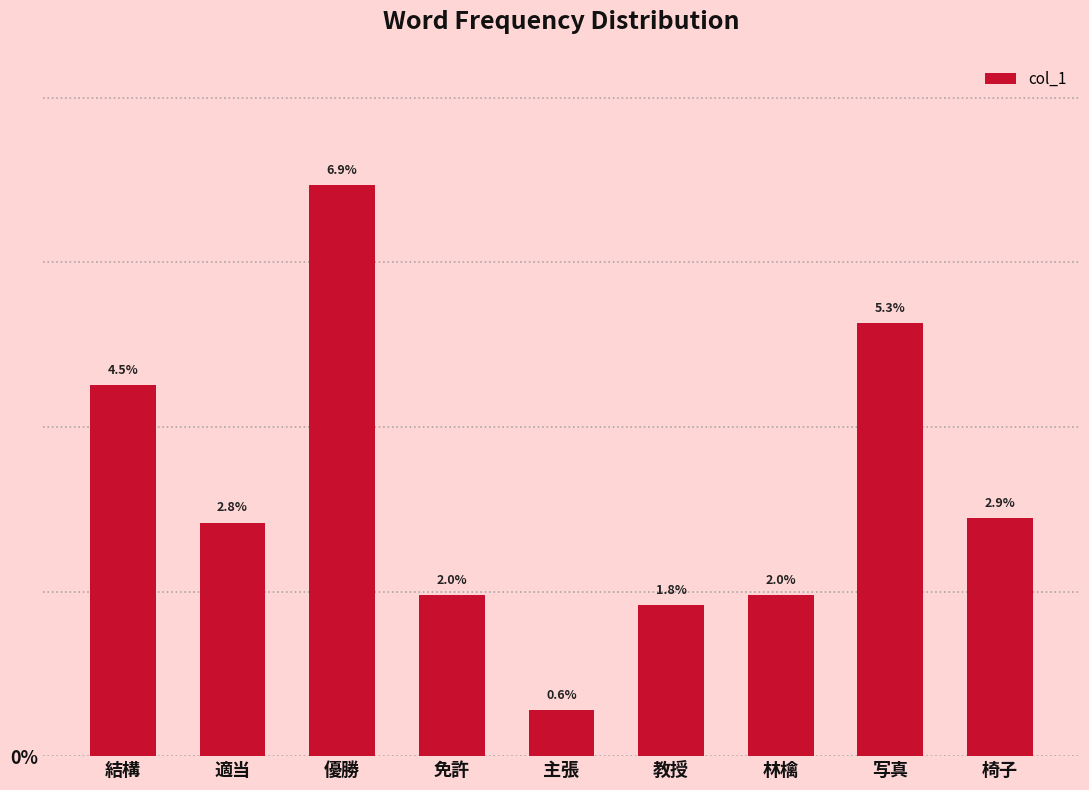

Reading left to right, what are all the values shown in this chart?

結構=0.0	適当=0.0	優勝=0.1	免許=0.0	主張=0.0	教授=0.0	林檎=0.0	写真=0.1	椅子=0.0